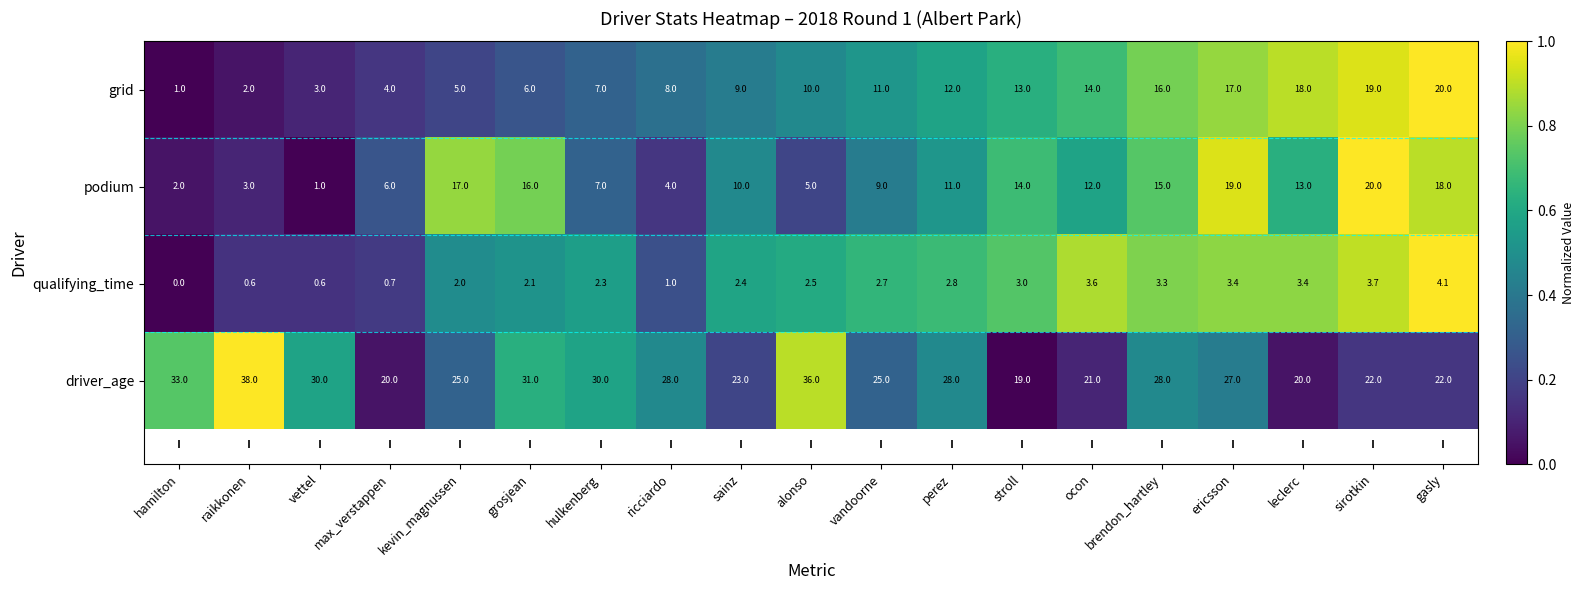

Is it true that driver_age equals 11.4 at ricciardo?

False